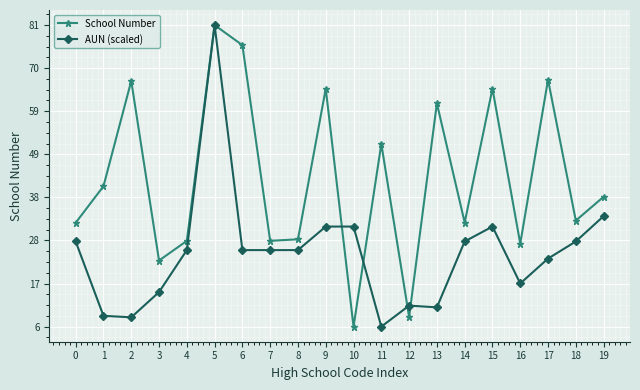

What is the difference between the School Number values at 0 and 2?

3504.0